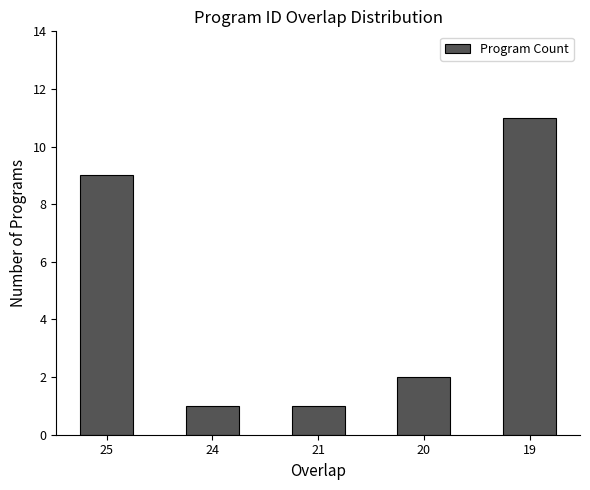

Approximately how many times larger is the value at 25 compared to 19?

0.8